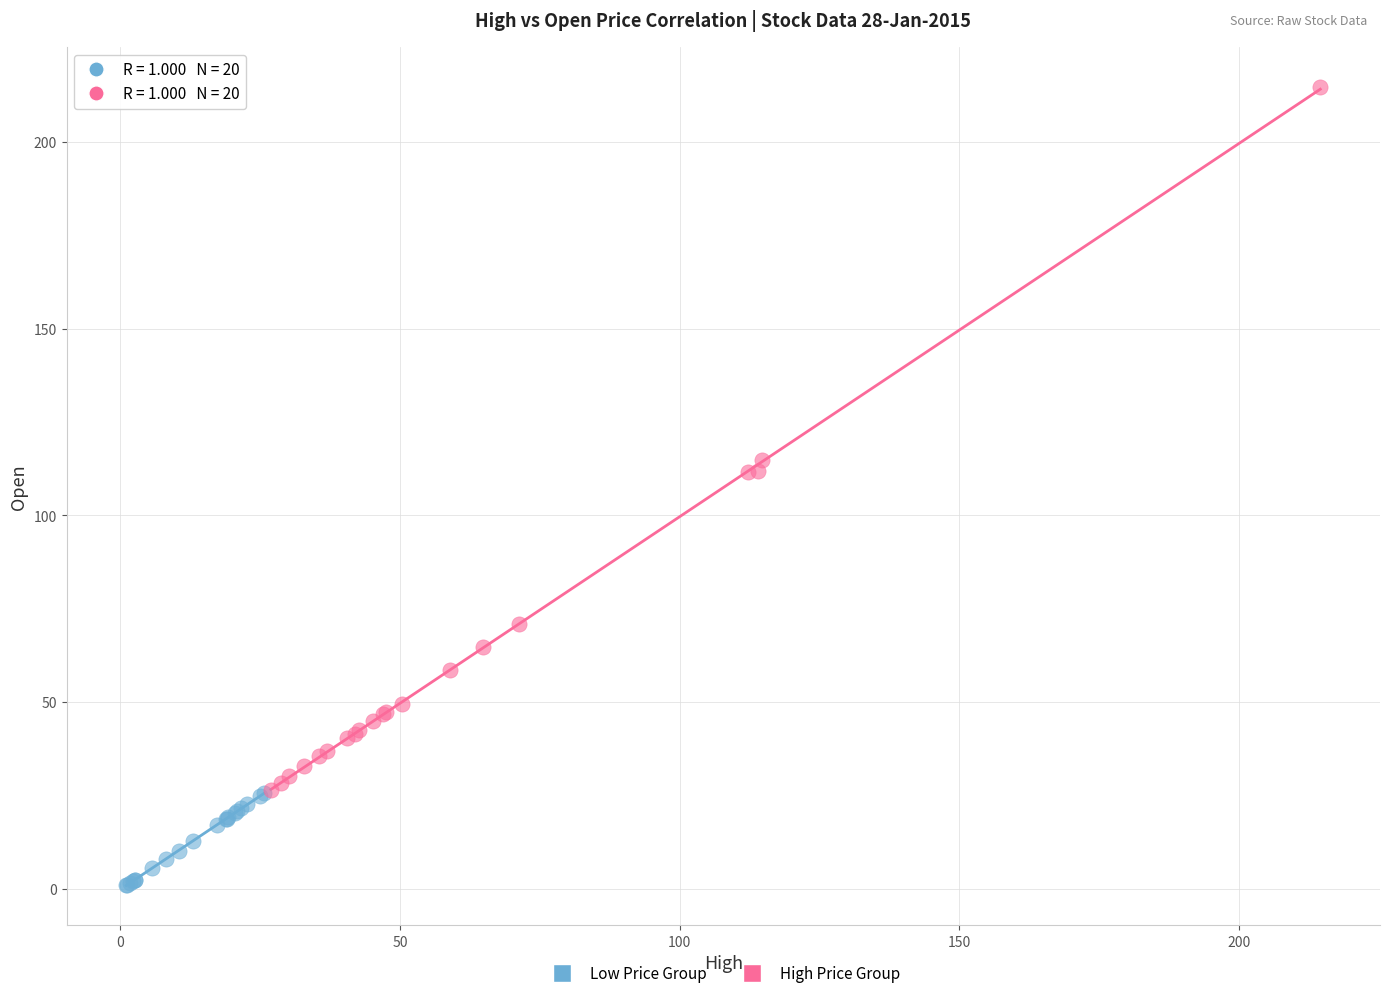

What are all the series names shown in the legend?

Low Price Group, High Price Group